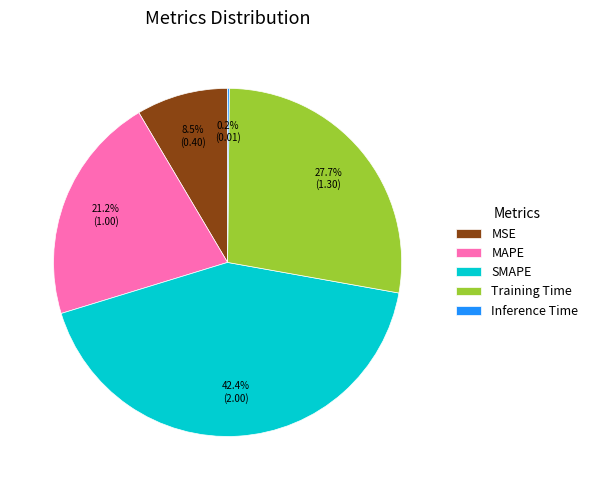

Which slice is the largest?

SMAPE